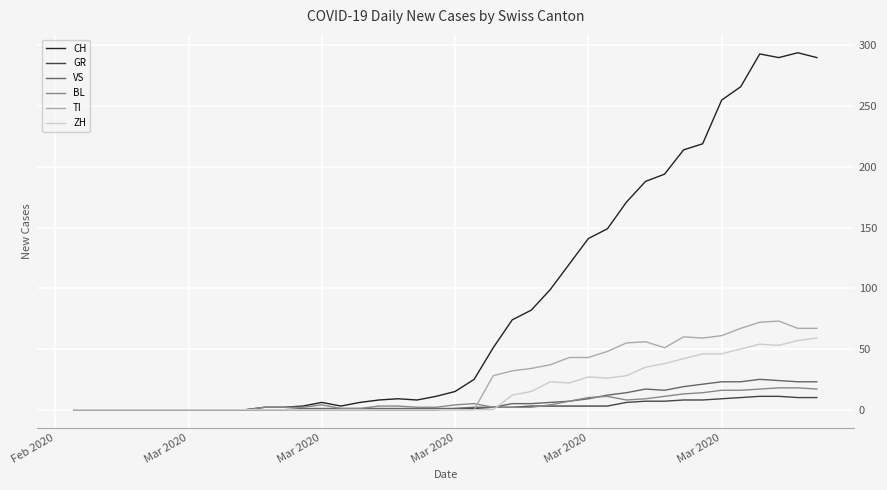

Which series has the largest total across all categories?

CH